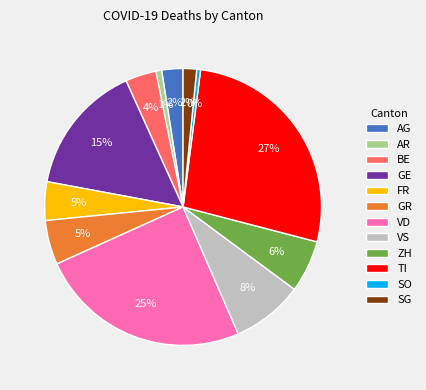

Is it true that BE is 18% of the pie?

False